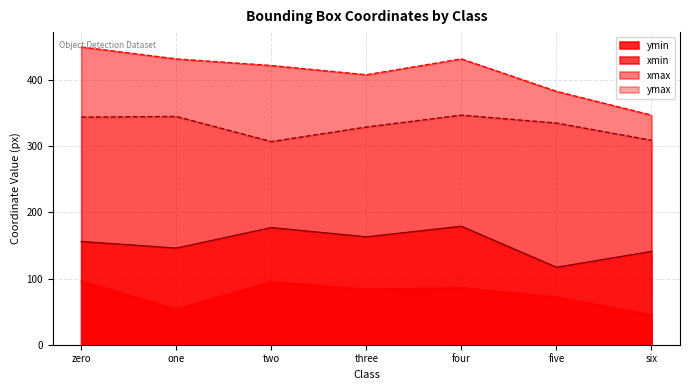

Rank the series at zero from lowest to highest value.

ymin, xmin, ymax, xmax